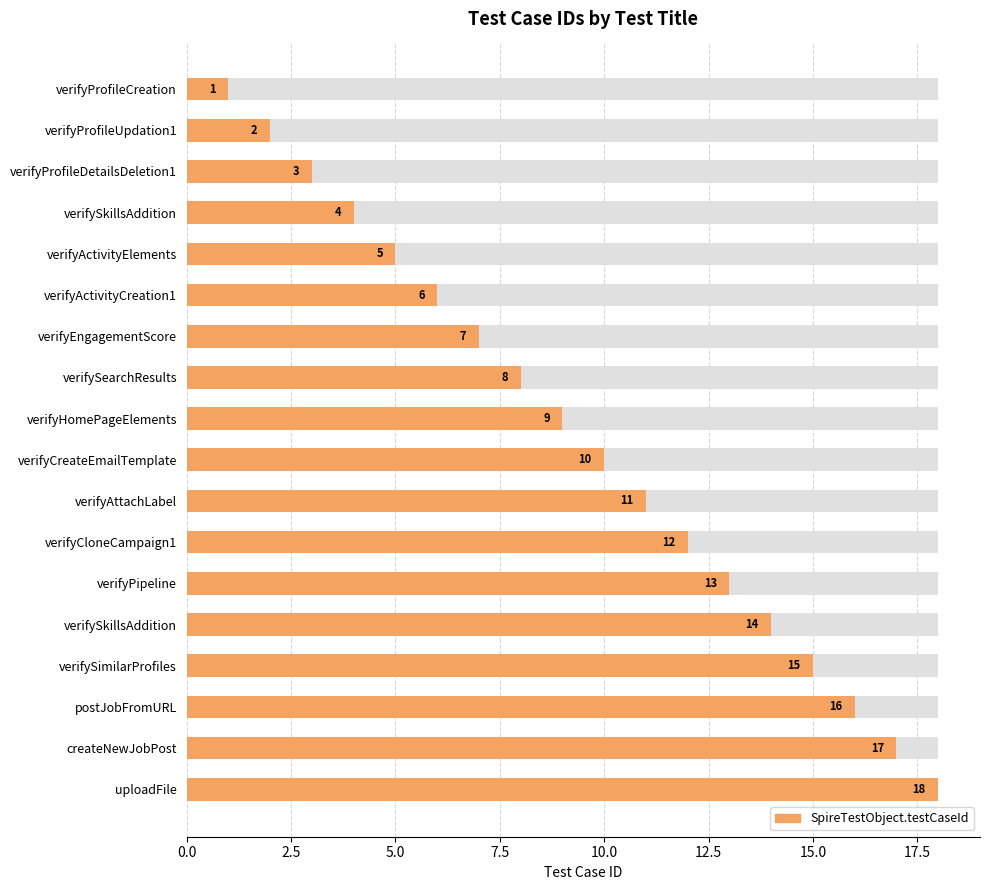

How many data points are less than 10?

9